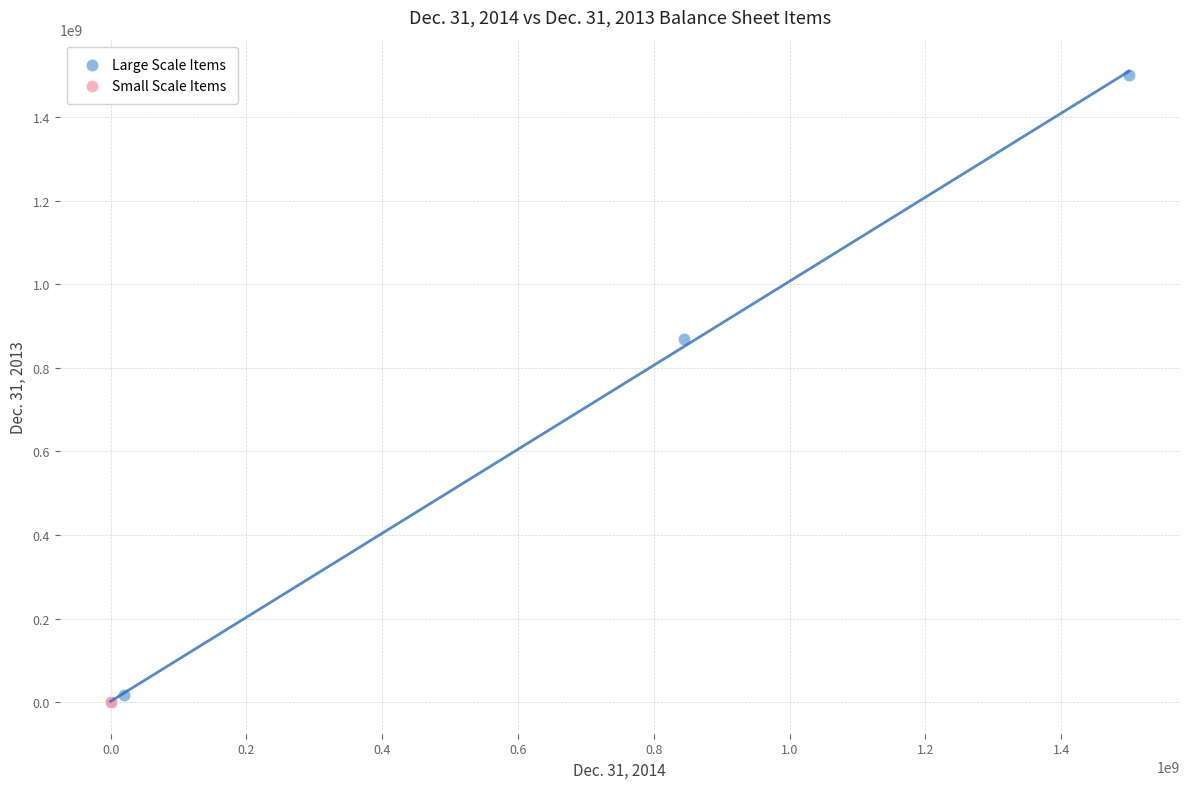

Which series has the widest spread of Y values?

Large Scale Items